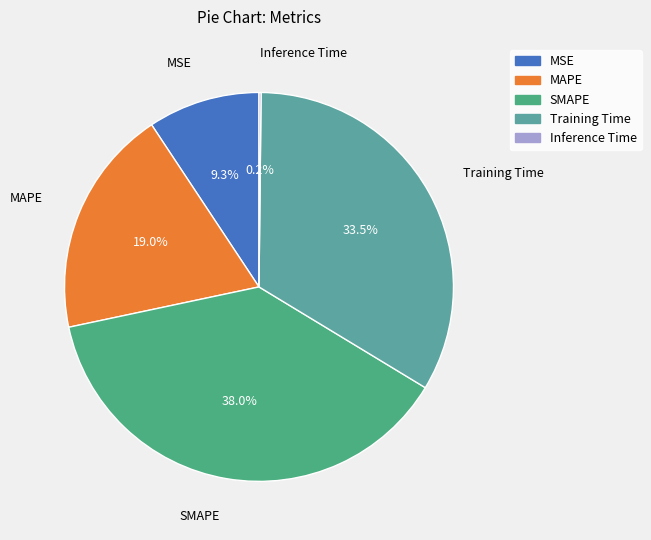

Is there any slice that represents more than half of the pie?

No